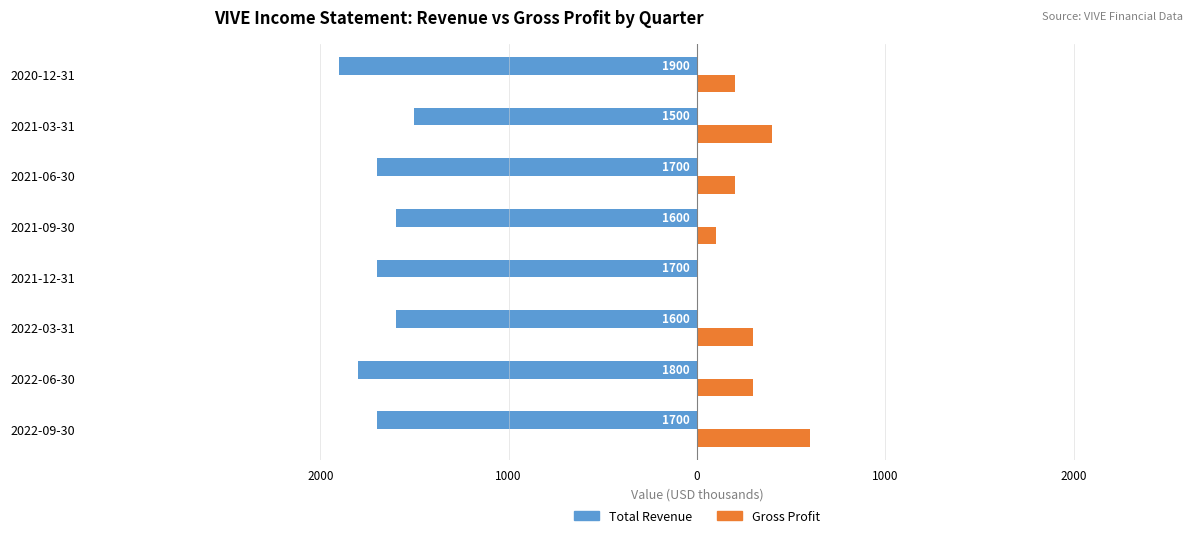

What is the label of the 7th bar from the right?

2022-06-30